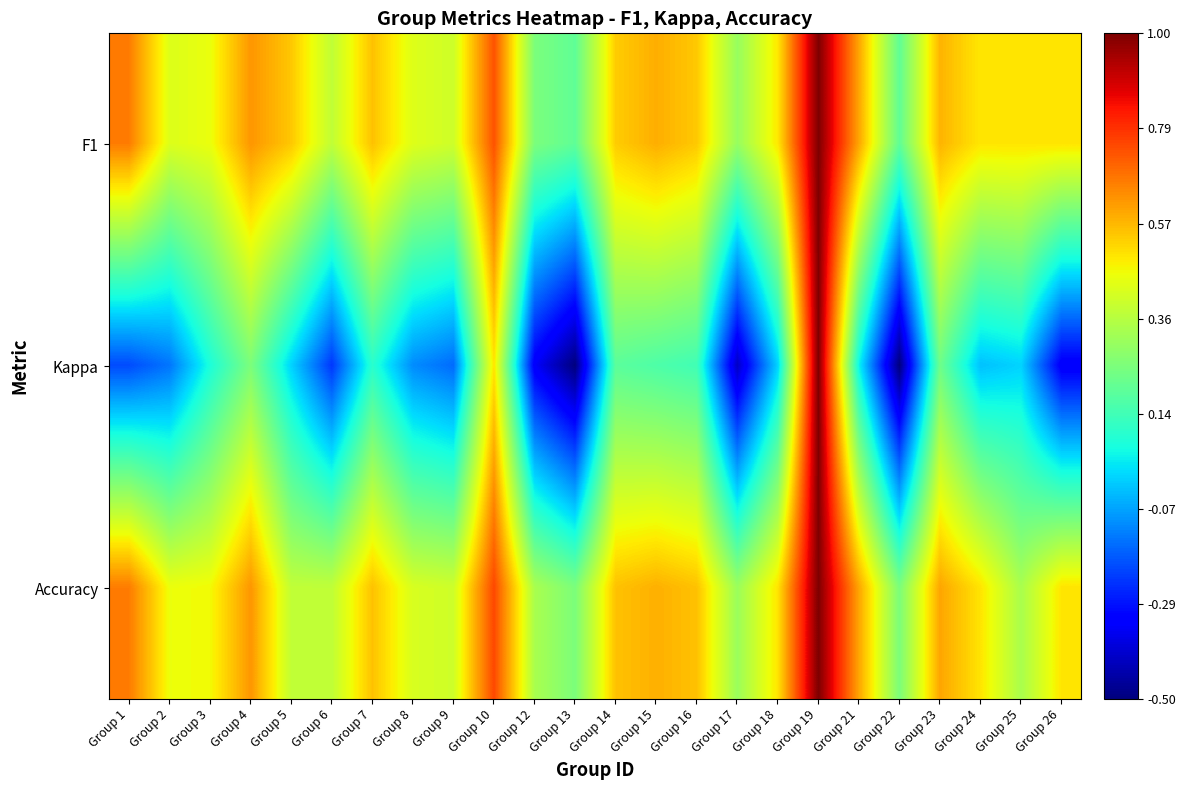

At which category is the sum across all series the highest?

Group 19